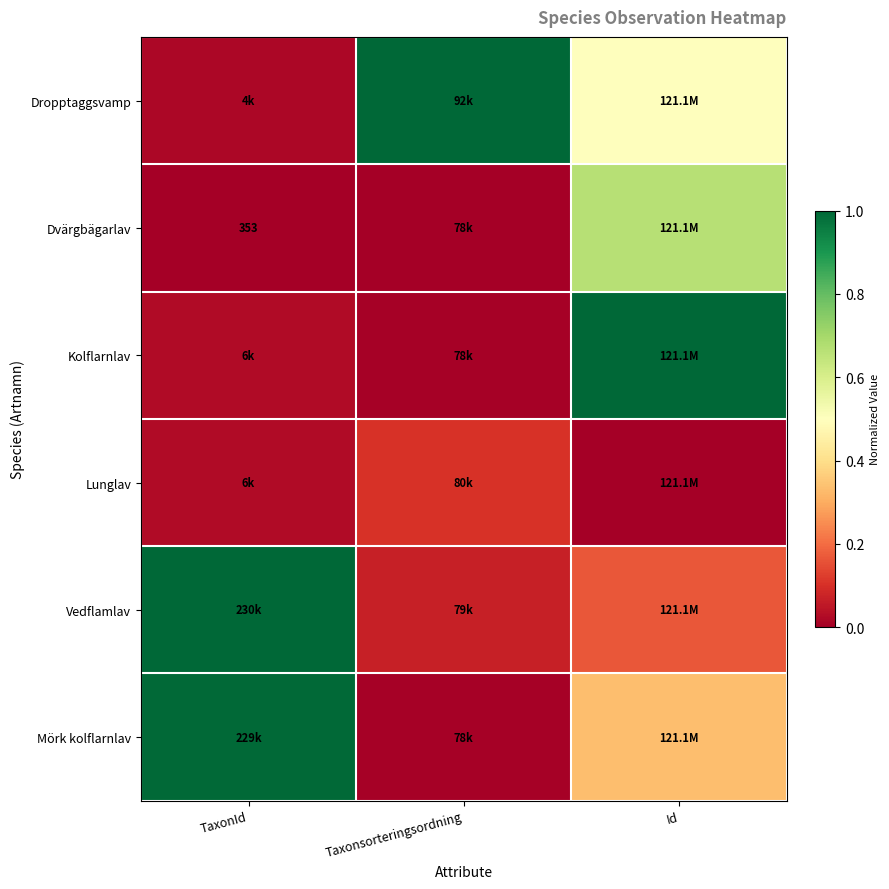

Rank the series by their maximum value, from lowest to highest.

Lunglav, Dvärgbägarlav, Mörk kolflarnlav, Dropptaggsvamp, Kolflarnlav, Vedflamlav